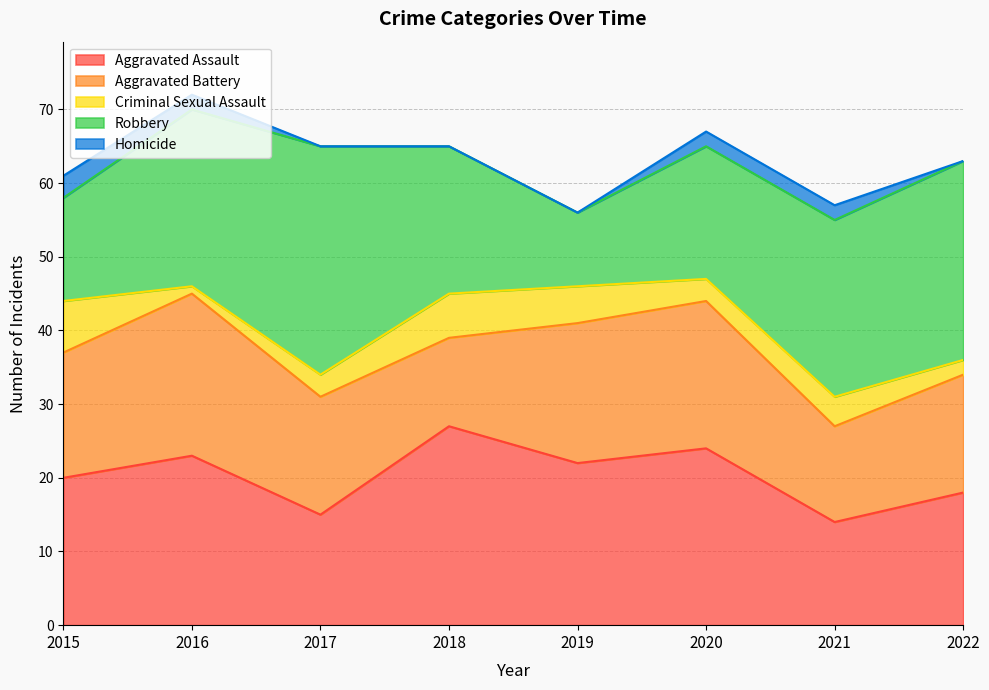

Which label corresponds to the smallest value in the chart?

2017